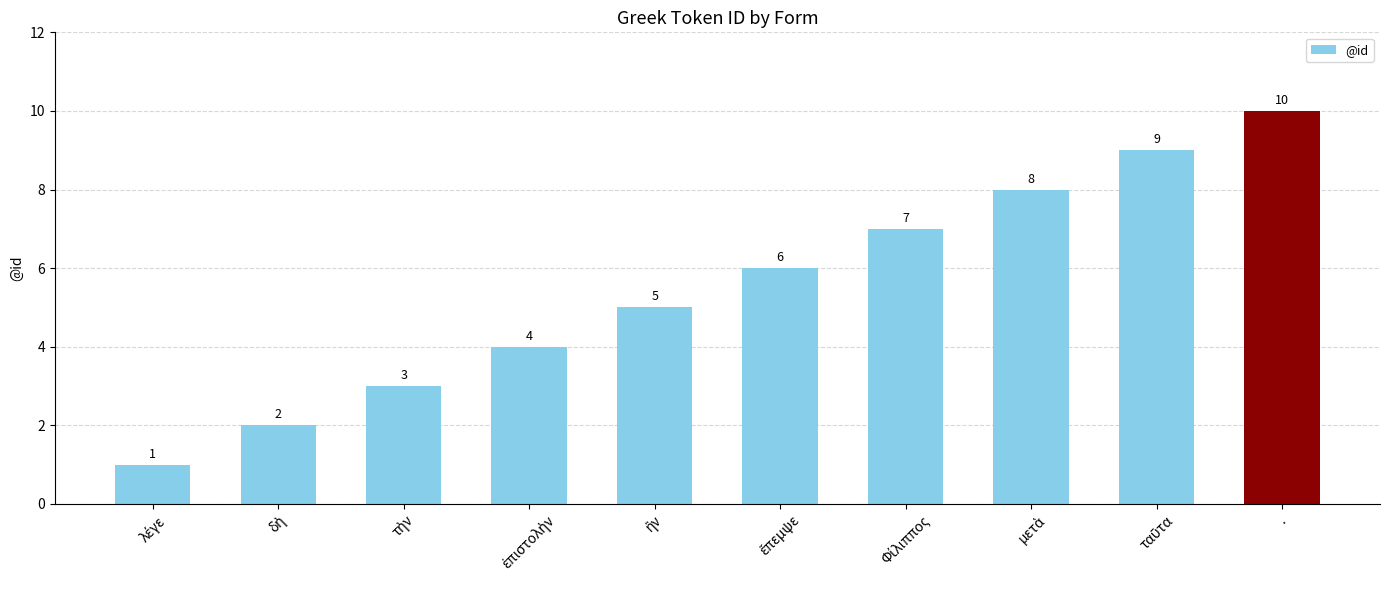

Is it true that the value at . is 10?

True